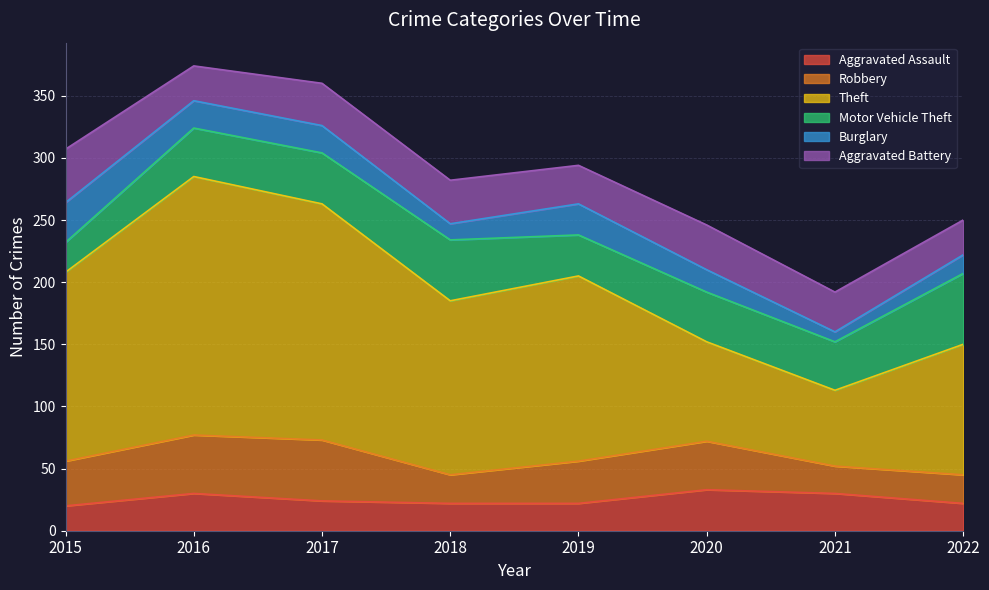

What is the sum of all Aggravated Battery values?

267